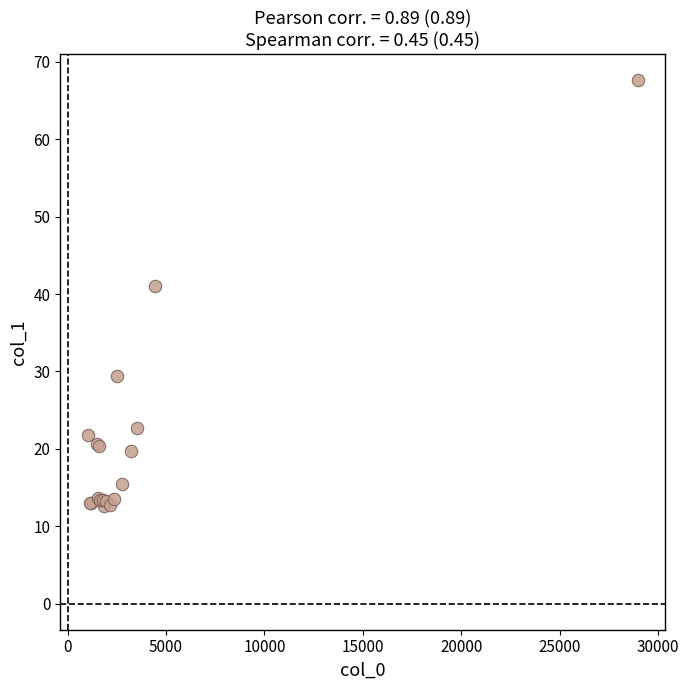

What Y value in the scatter plot is closest to 40?

41.1